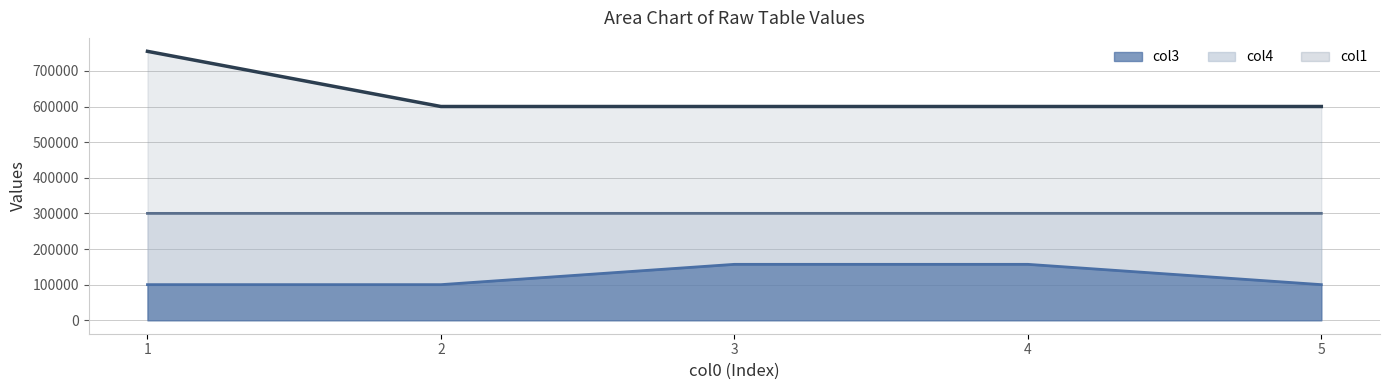

What is the average value of the col1 series?

630978